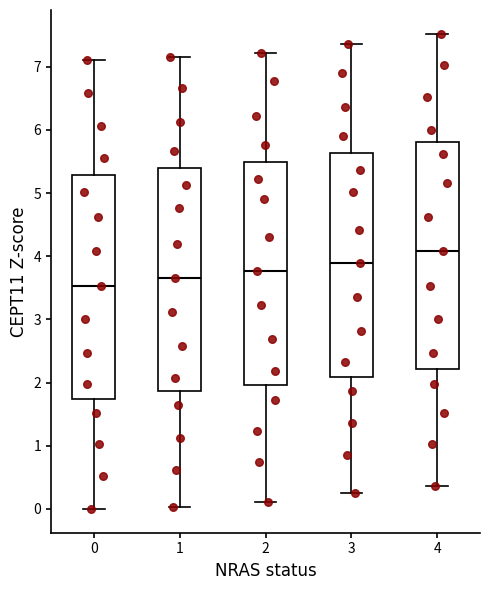

Reading left to right, read every box against the y-axis: the position of its median line, the range the box covers, and the ends of its whiskers. The values are not printed on the chart, so give them approximately, as read against the axis.

0: median 3.5, box 1.7 to 5.3, whiskers 0.0 to 7.1
1: median 3.7, box 1.9 to 5.4, whiskers 0.0 to 7.2
2: median 3.8, box 2.0 to 5.5, whiskers 0.1 to 7.2
3: median 3.9, box 2.1 to 5.6, whiskers 0.2 to 7.4
4: median 4.1, box 2.2 to 5.8, whiskers 0.4 to 7.5